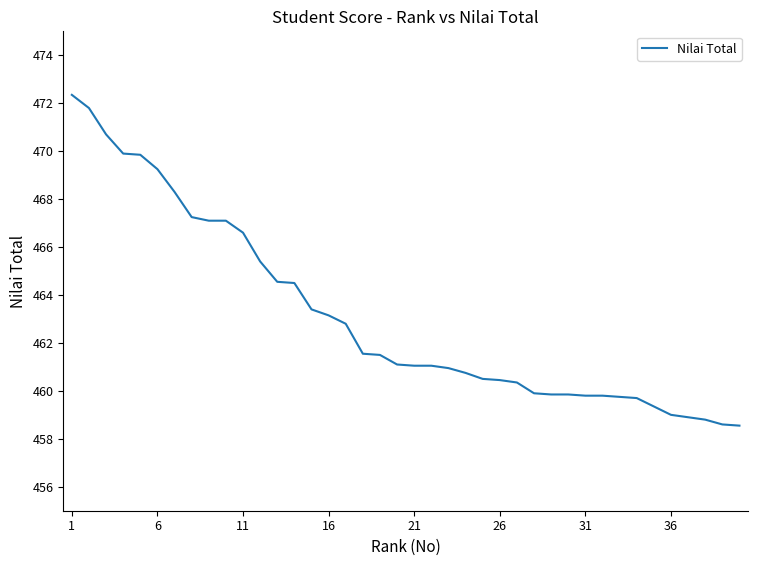

What is the difference between the maximum and minimum values?

13.8